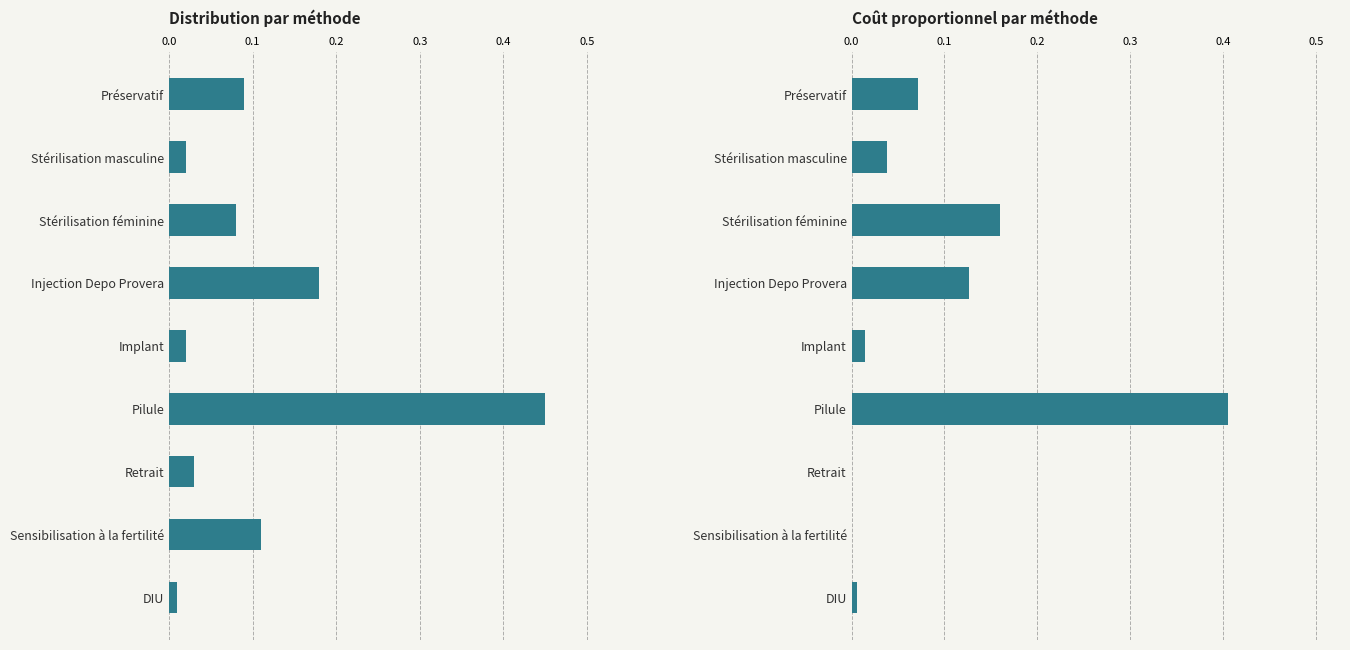

Reading left to right, transcribe all the data shown in this chart.

Distribution: 0.1	0.0	0.1	0.2	0.0	0.5	0.0	0.1	0.0
Coût proportionnel: 0.1	0.0	0.2	0.1	0.0	0.4	0.0	0.0	0.0